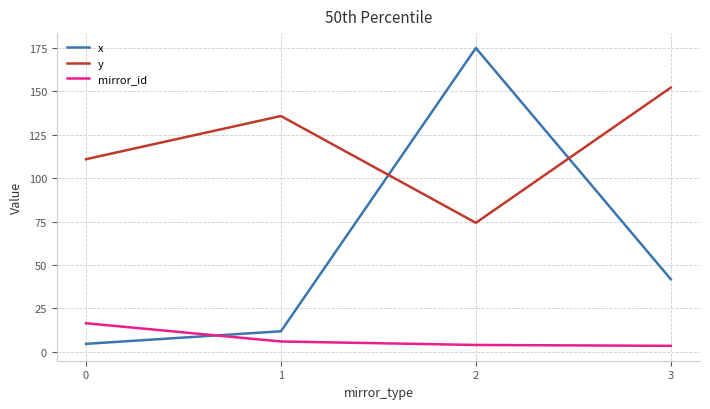

Where is the first local maximum for x?

2